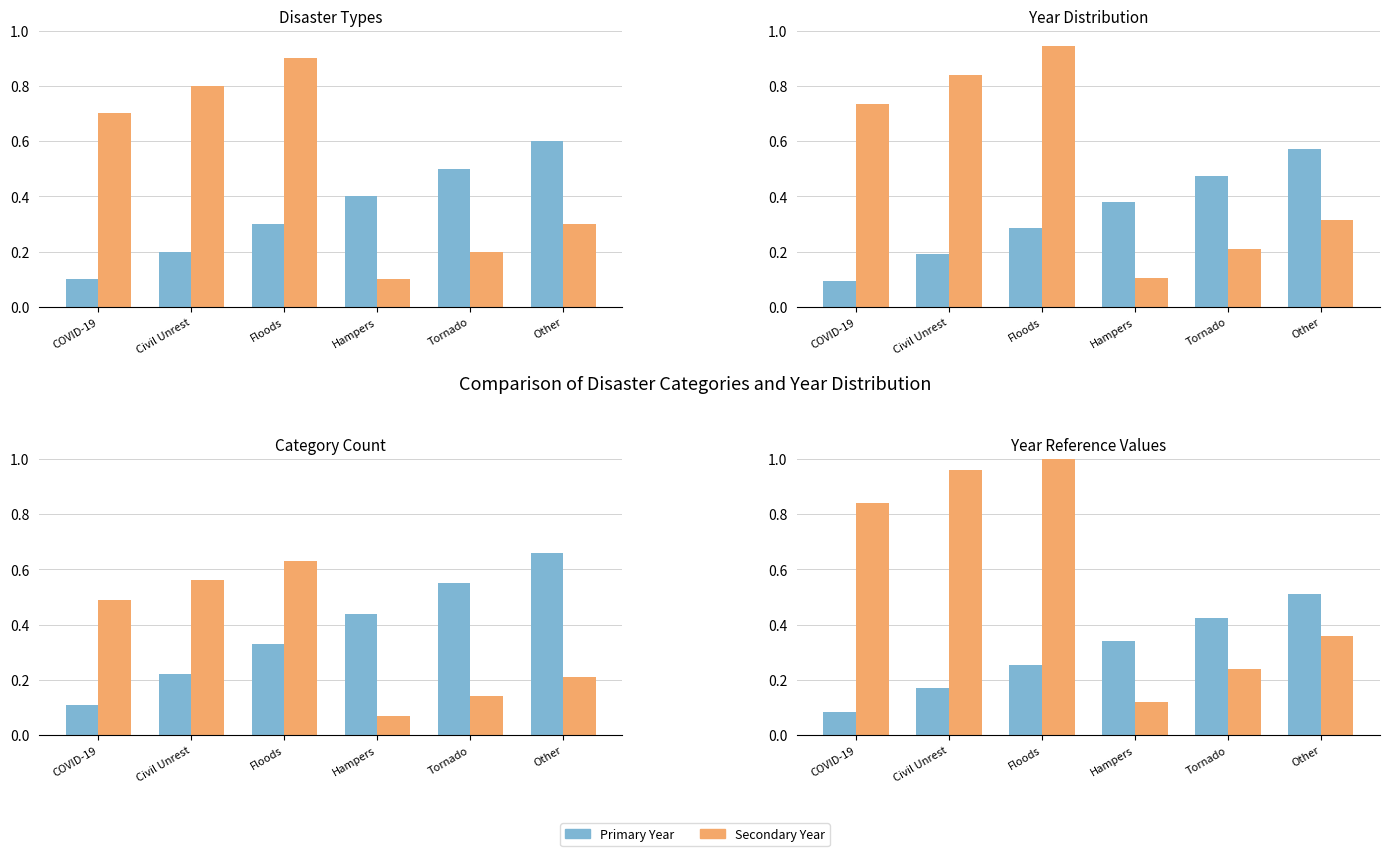

Between COVID-19 and Tornado, which is larger?

Tornado